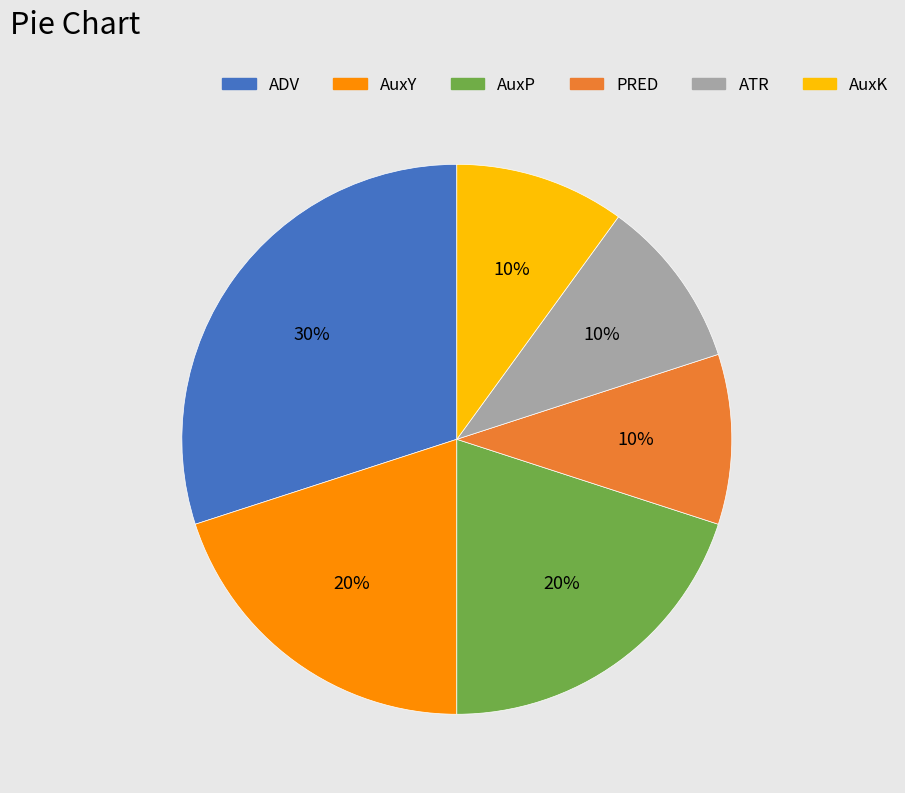

To the nearest percent, what percentage of the pie is ATR?

10%